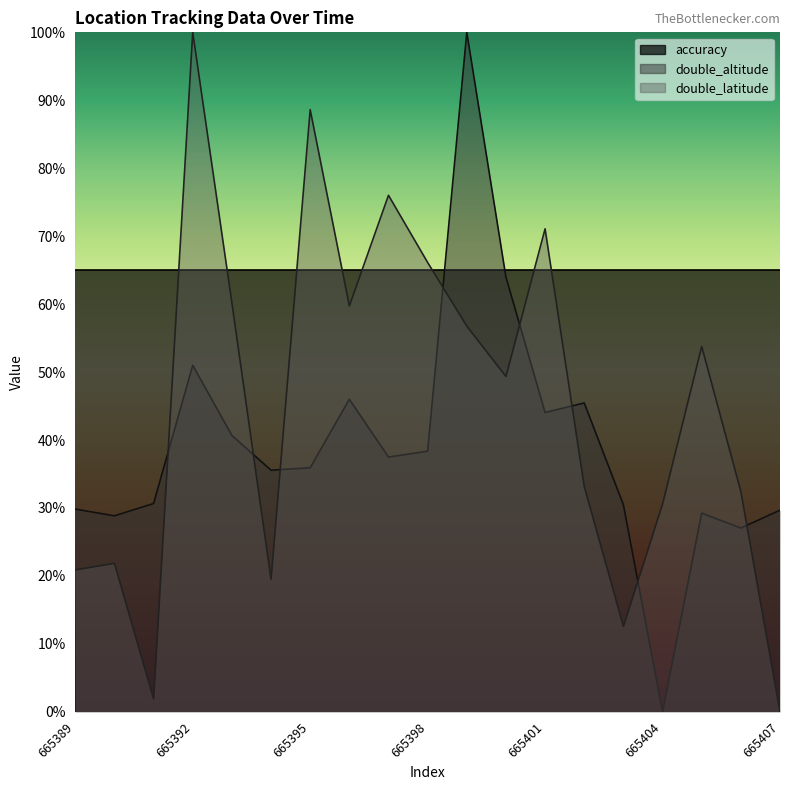

Which series ends up on top after the final intersection of double_altitude and double_latitude?

double_altitude